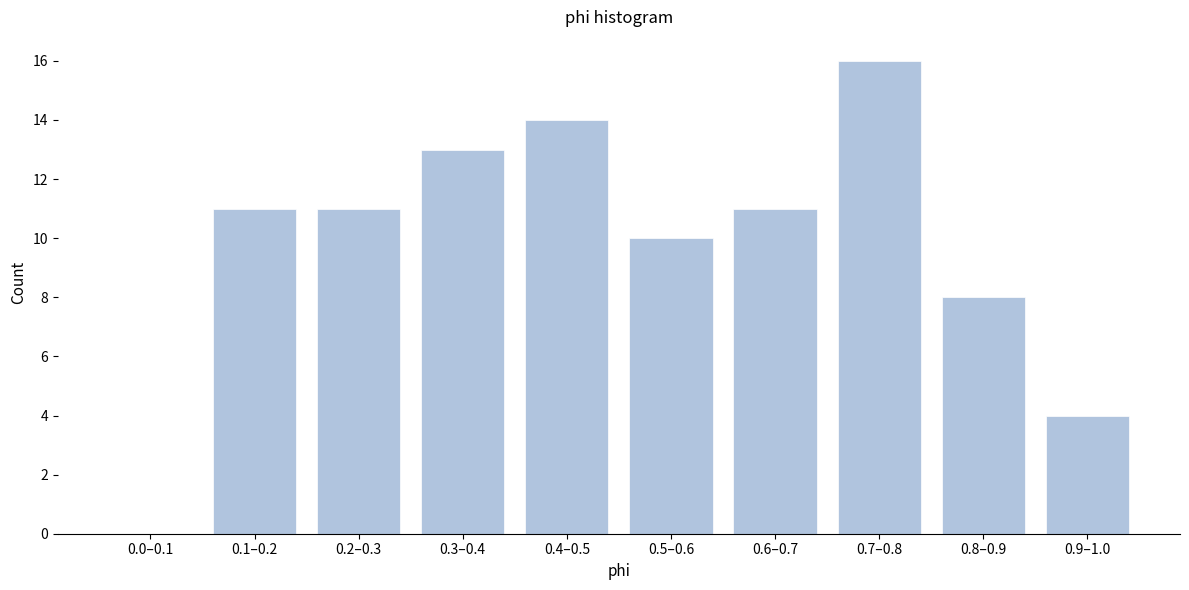

Reading left to right, what are all the values shown in this chart?

0.0–0.1=0	0.1–0.2=11	0.2–0.3=11	0.3–0.4=13	0.4–0.5=14	0.5–0.6=10	0.6–0.7=11	0.7–0.8=16	0.8–0.9=8	0.9–1.0=4